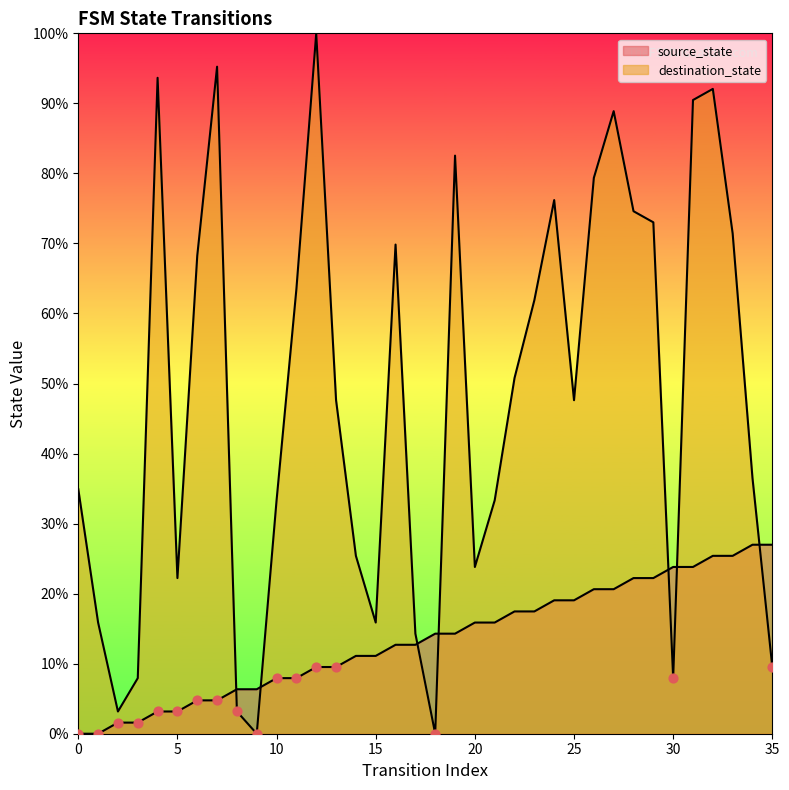

Which series contains the highest Y value?

destination_state